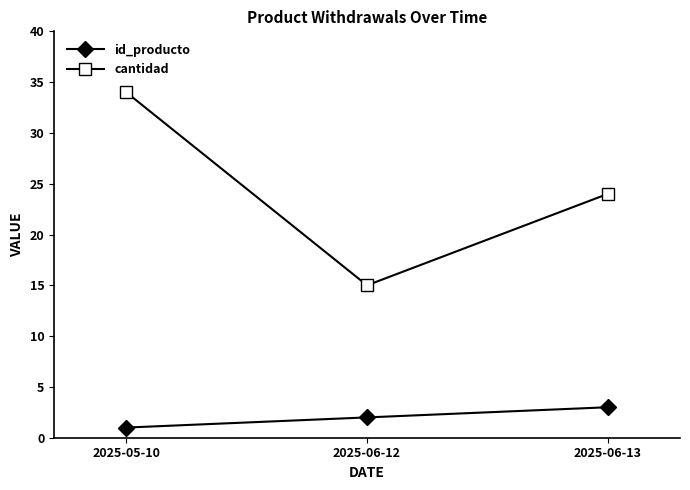

Which series changed the most between 2025-05-10 and 2025-06-13?

cantidad